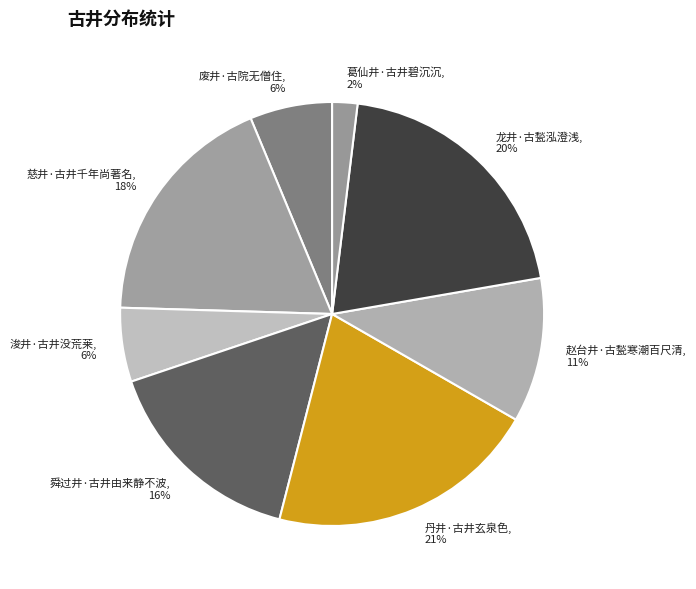

Is 浚井·古井没荒莱 the majority of the pie?

No